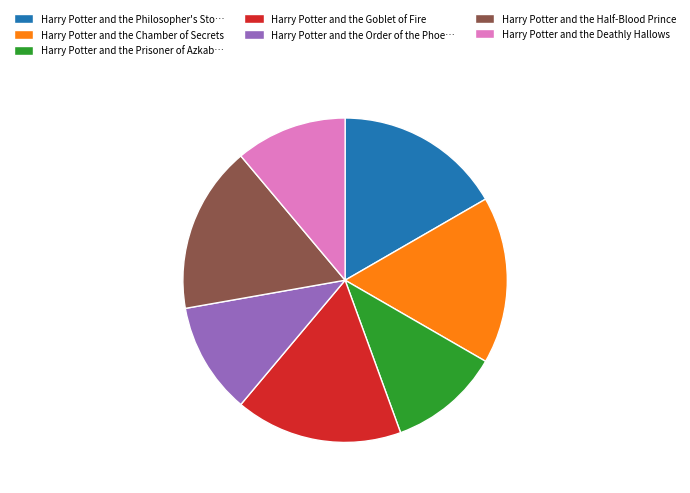

Between Harry Potter and the Chamber of Secrets and Harry Potter and the Deathly Hallows, which is larger?

Harry Potter and the Chamber of Secrets